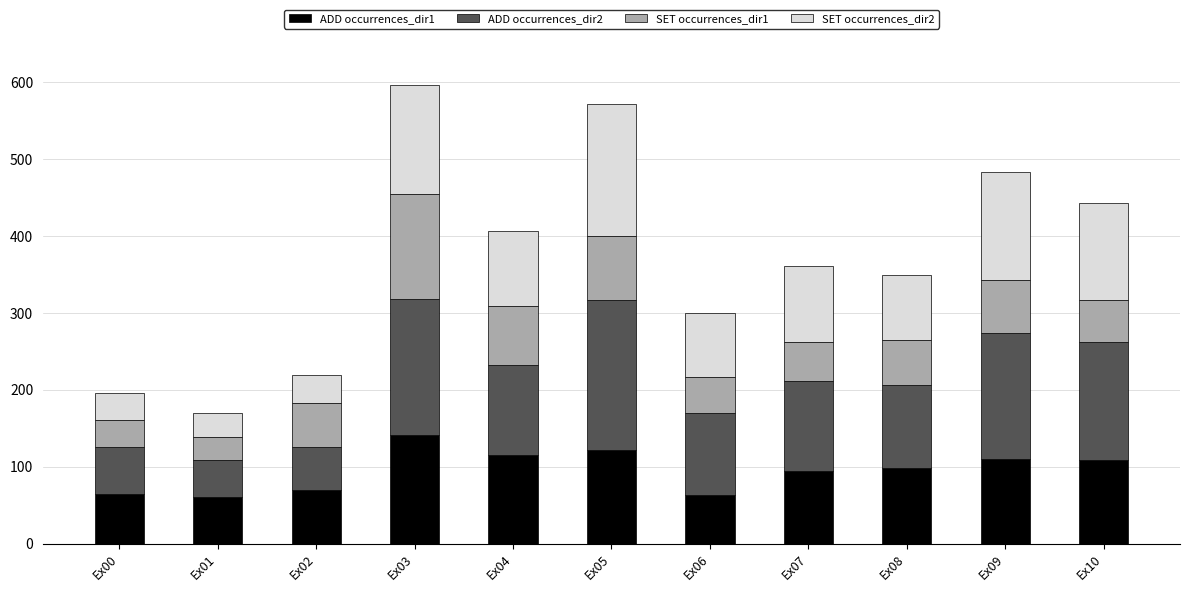

What is the total value across all series at Ex06?

300